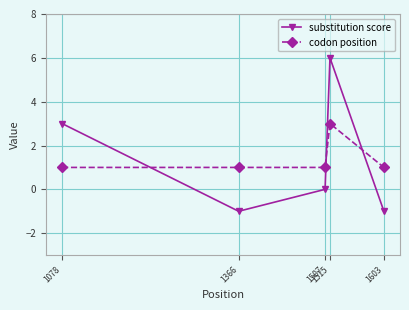

True or false: substitution score has a value of 0 at 1507.

True